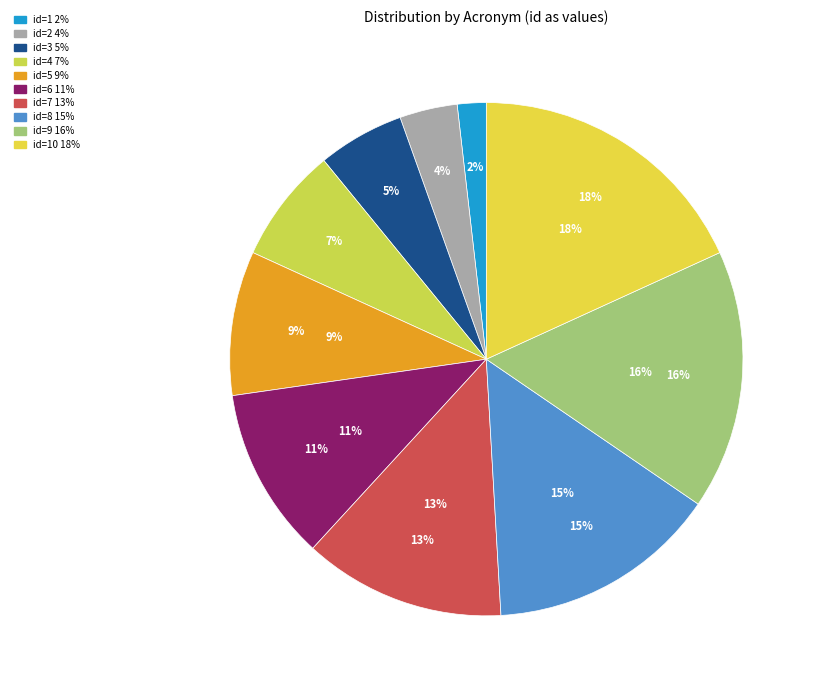

Is it true that versus growing is 1% of the pie?

False